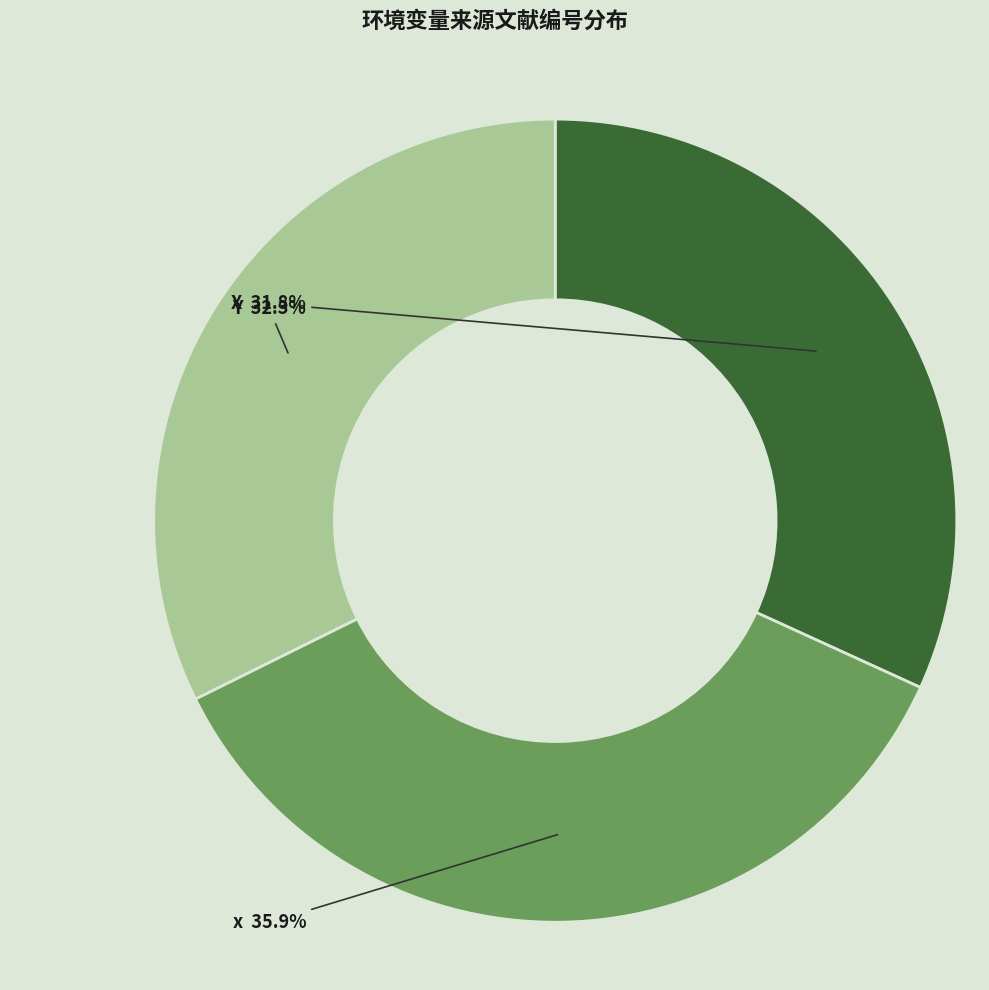

Which has a higher value, x or X?

x